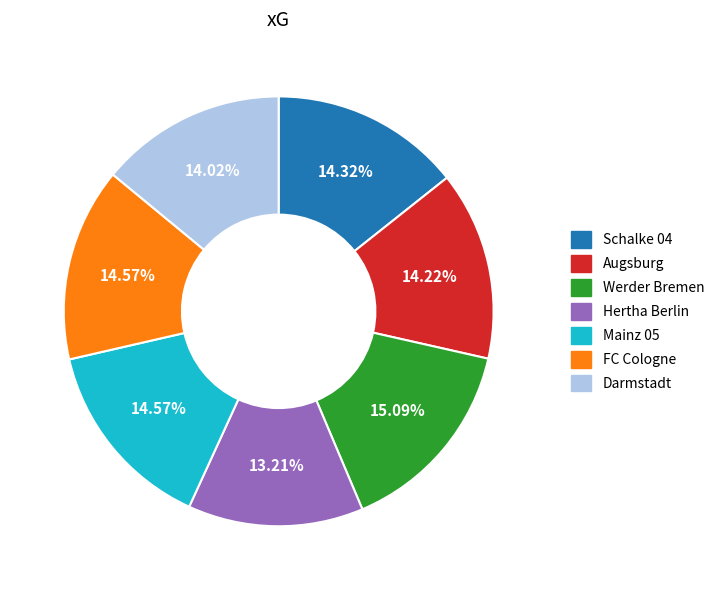

Which category has the smallest portion of the pie?

Hertha Berlin